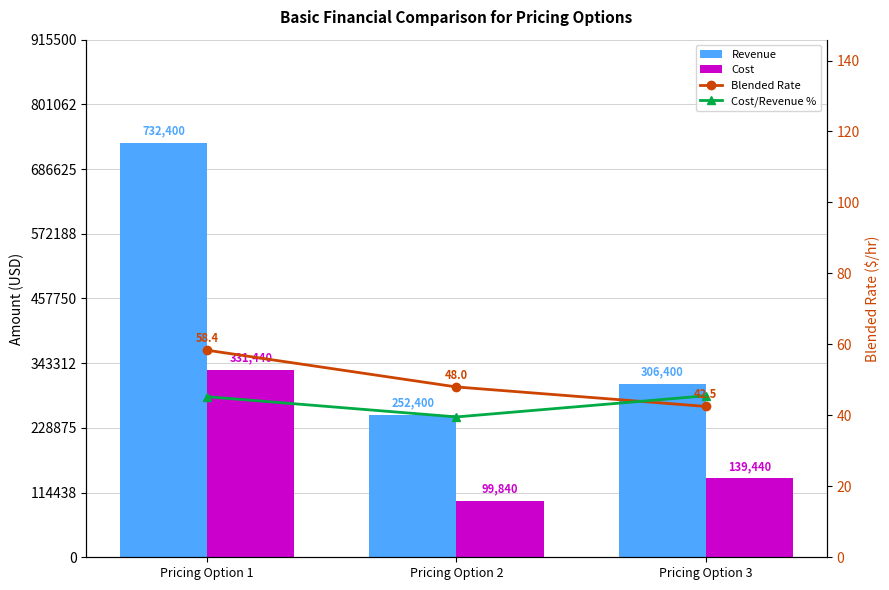

True or false: Cost/Revenue % has a value of 73.4 at Pricing Option 1.

False